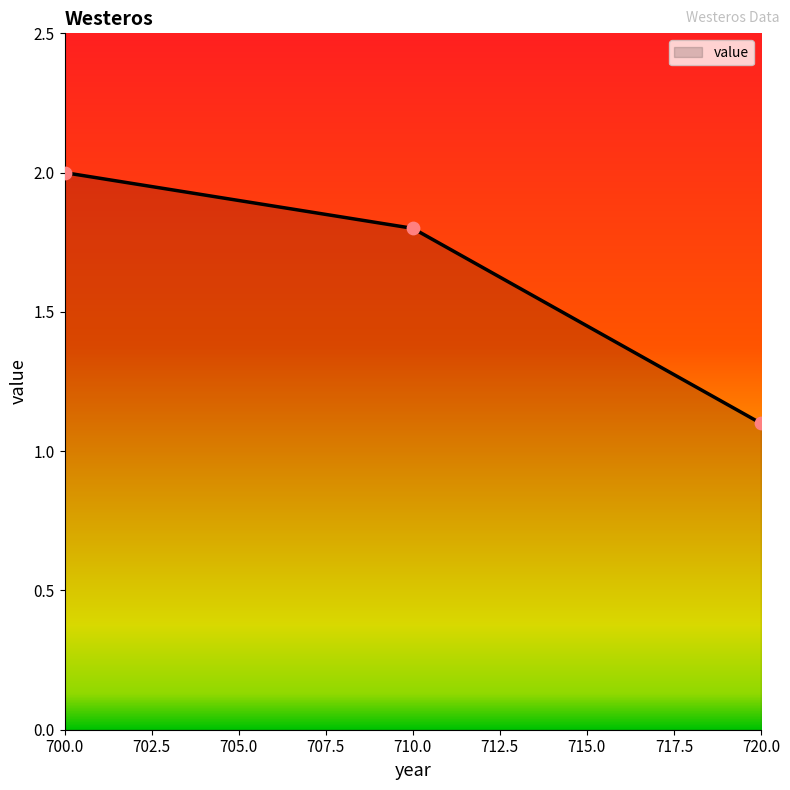

What is the ratio of the value at 710.0 to the value at 720.0?

1.6